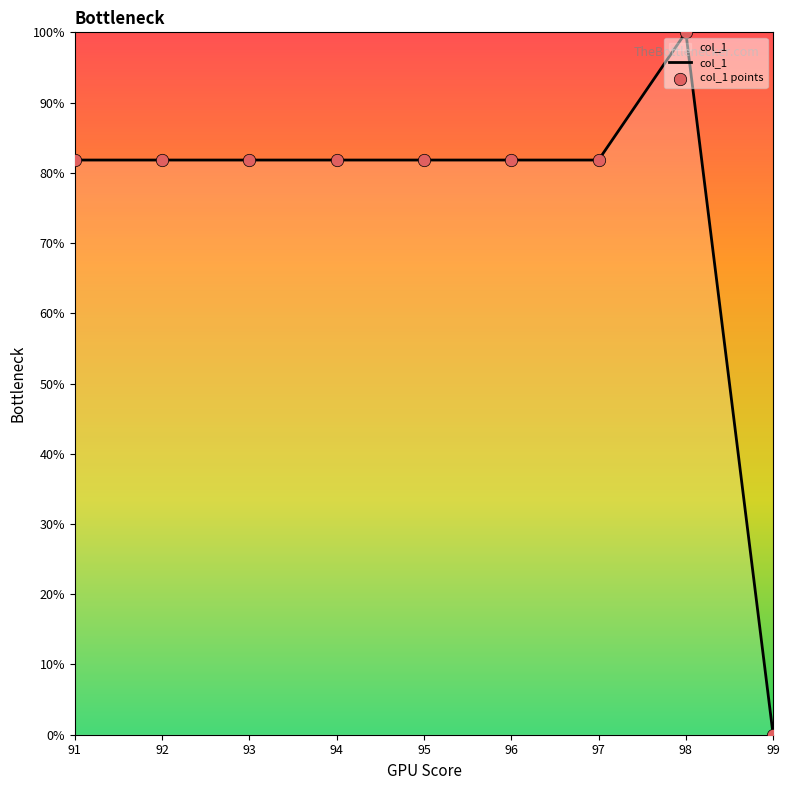

Between 98 and 92, which is larger?

98